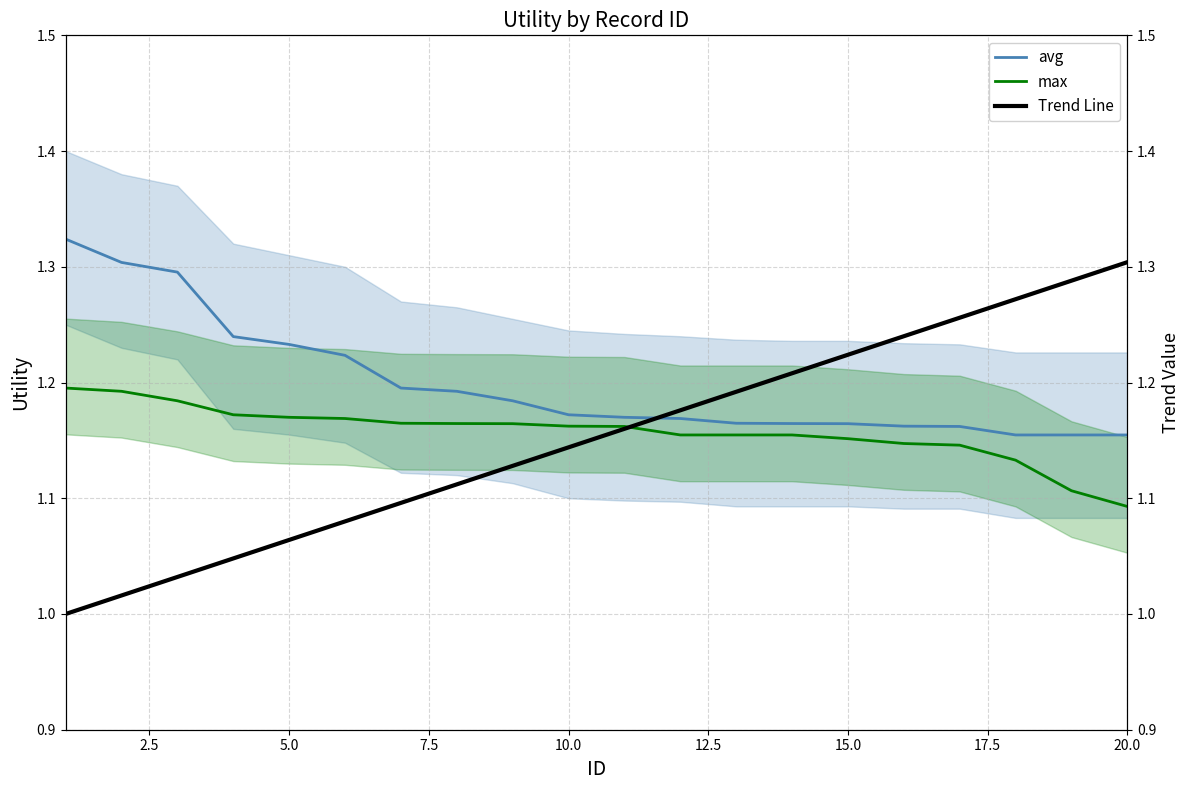

Which category has the lowest value in the max series?

20.0